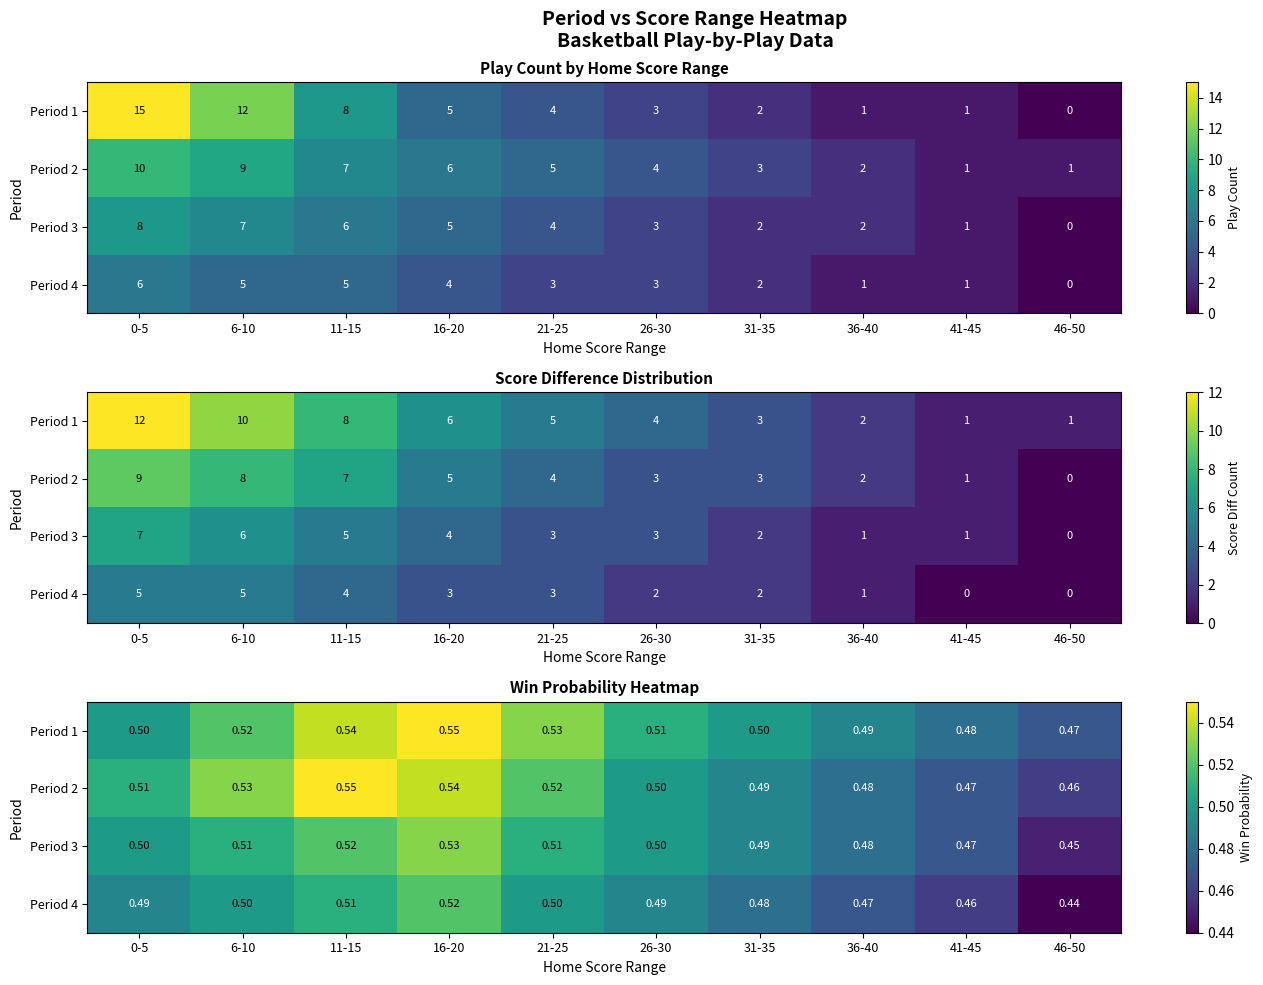

True or false: Period 3 has a value of 0.5 at 6-10.

True